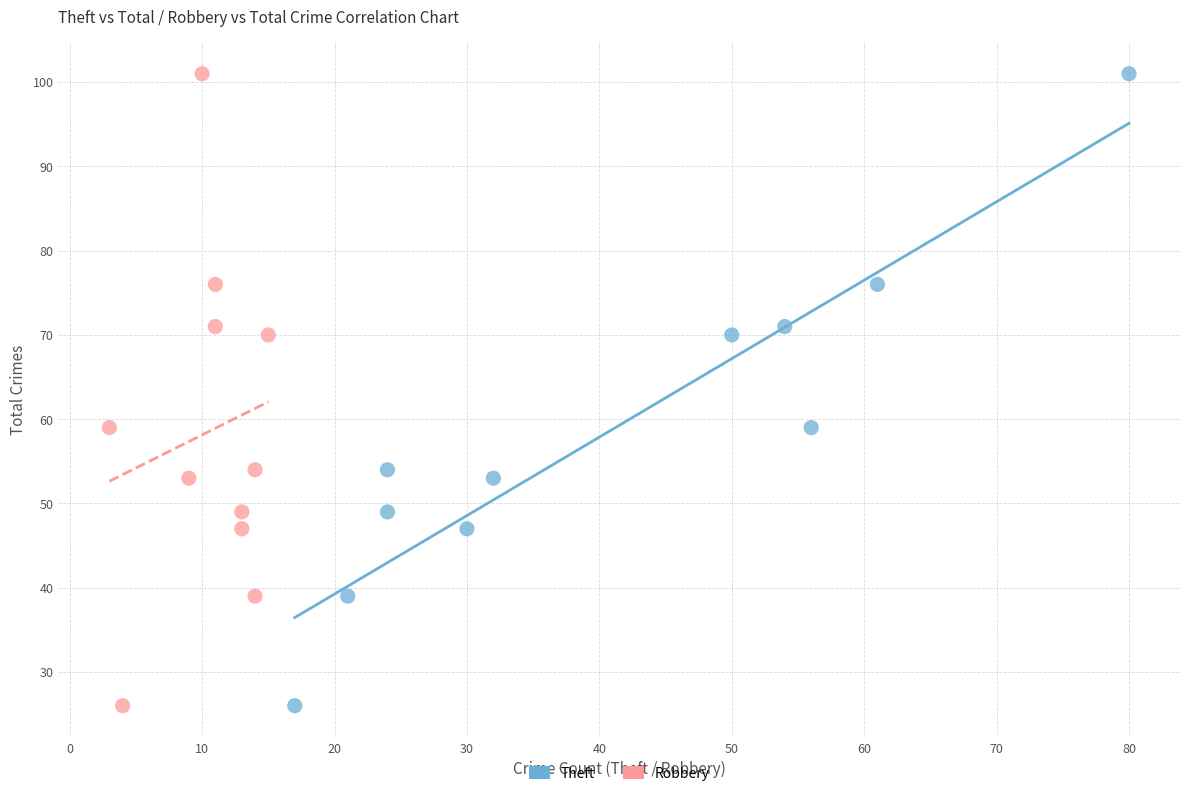

What are all the series names shown in the legend?

Theft, Robbery